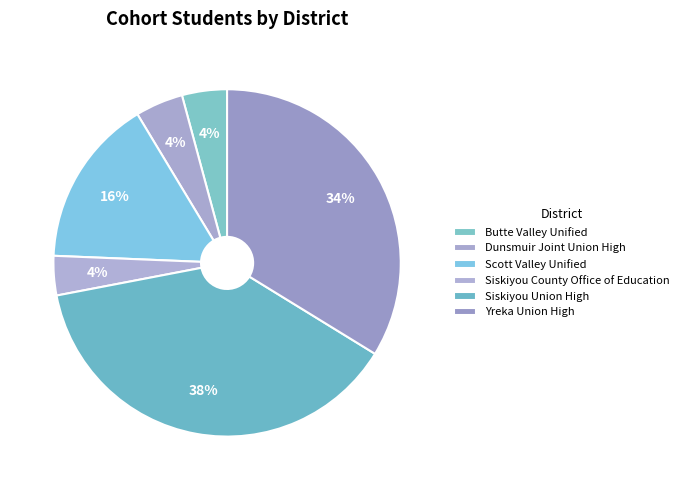

How many slices are in this pie chart?

6